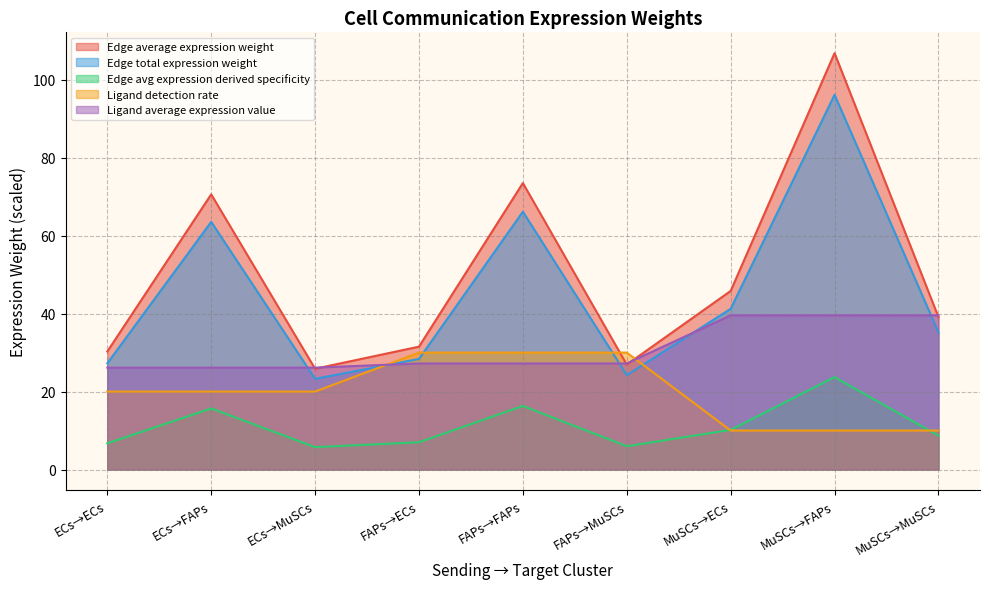

Which series ends up on top after the final intersection of Ligand average expression value and Edge avg expression derived specificity?

Ligand average expression value